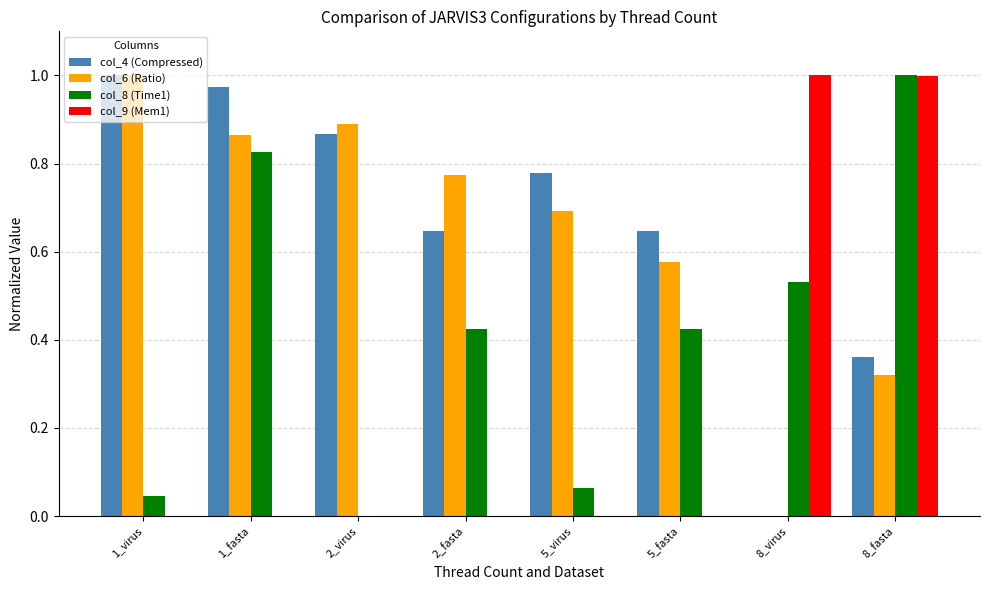

True or false: col_6 (Ratio) has a value of 1.0 at 1_virus.

True